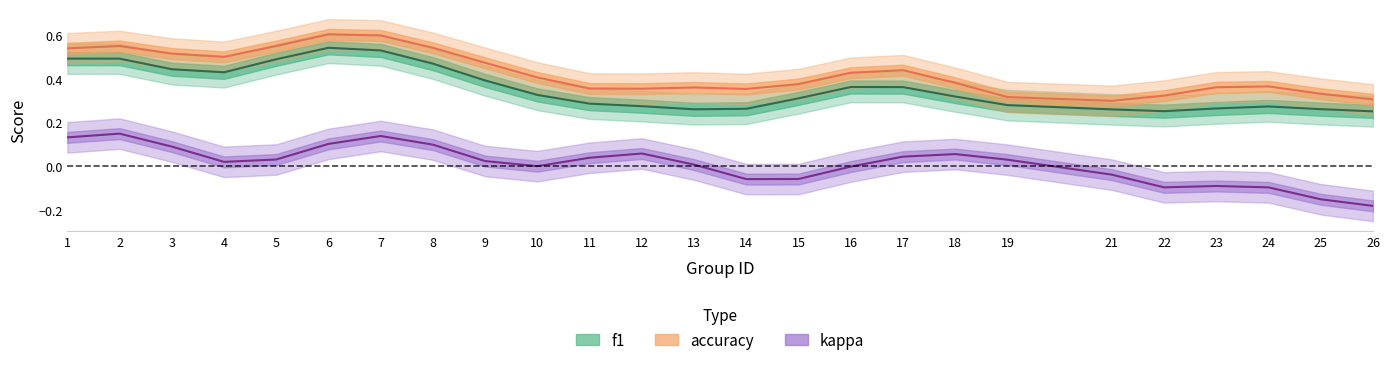

Rank the series at 15 from lowest to highest value.

kappa, f1, accuracy